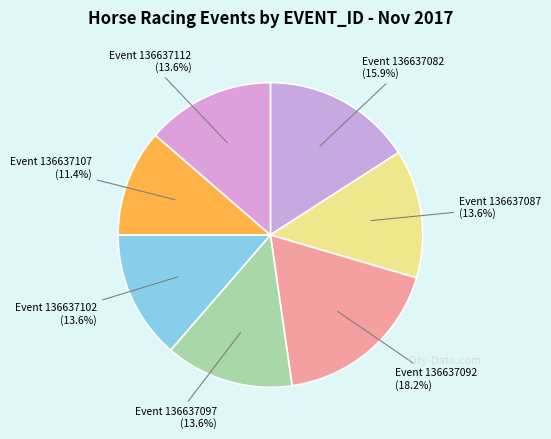

What is the smallest slice in the pie chart?

Event 136637107